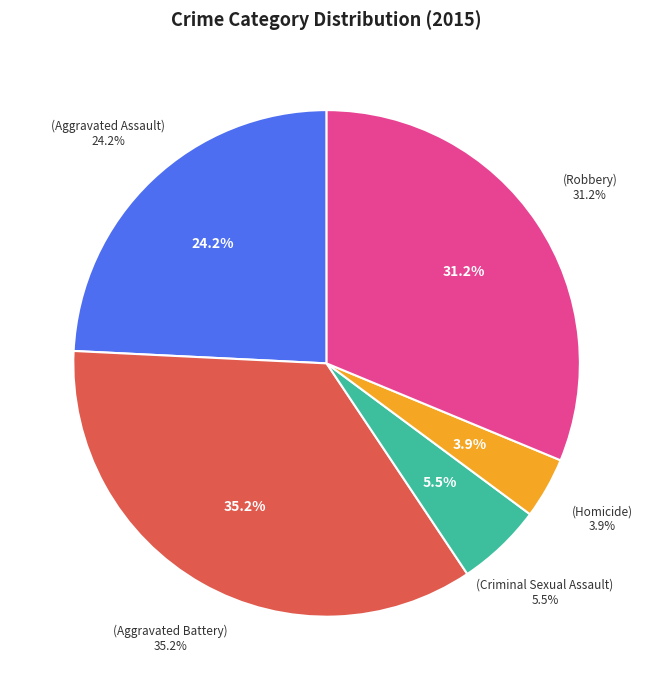

To the nearest percent, what is the difference between the largest and smallest slice percentages?

31%